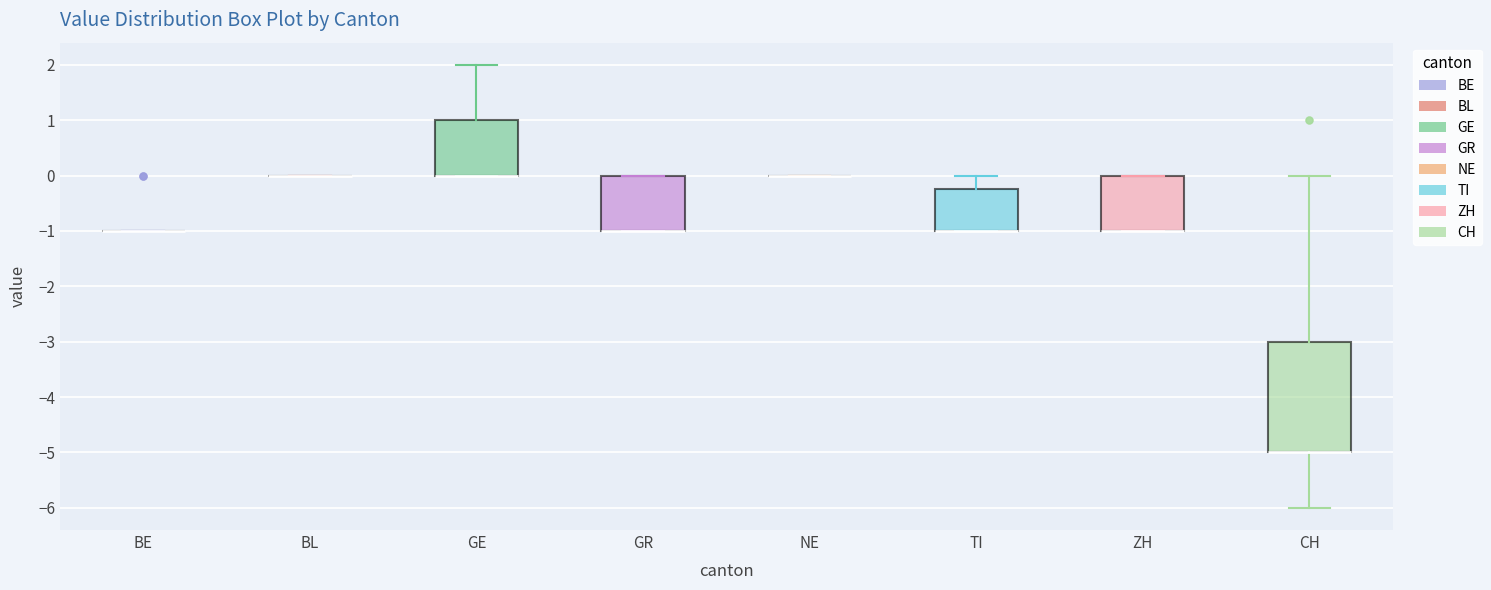

Reading left to right, read every box against the y-axis: the position of its median line, the range the box covers, and the ends of its whiskers. The values are not printed on the chart, so give them approximately, as read against the axis.

BE: box collapsed to a line at -1.0, whiskers -1.0 to -1.0
BL: box collapsed to a line at 0.0, whiskers 0.0 to 0.0
GE: median 0.0 (drawn on the box's lower edge), box 0.0 to 1.0, whiskers 0.0 to 2.0
GR: median -1.0 (drawn on the box's lower edge), box -1.0 to 0.0, whiskers -1.0 to 0.0
NE: box collapsed to a line at 0.0, whiskers 0.0 to 0.0
TI: median -1.0 (drawn on the box's lower edge), box -1.0 to -0.2, whiskers -1.0 to 0.0
ZH: median -1.0 (drawn on the box's lower edge), box -1.0 to 0.0, whiskers -1.0 to 0.0
CH: median -5.0 (drawn on the box's lower edge), box -5.0 to -3.0, whiskers -6.0 to 0.0